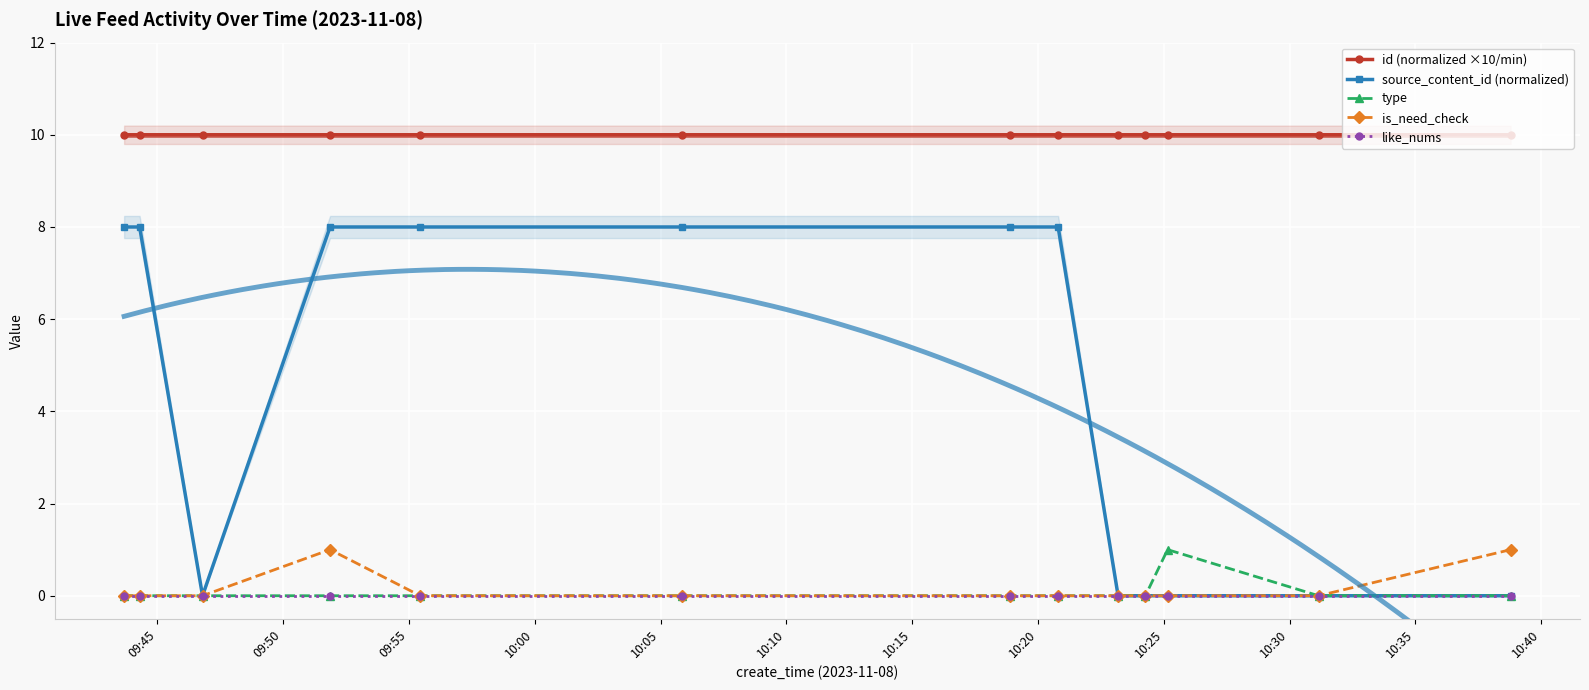

What is the maximum value for id (normalized ×10/min)?

10.0